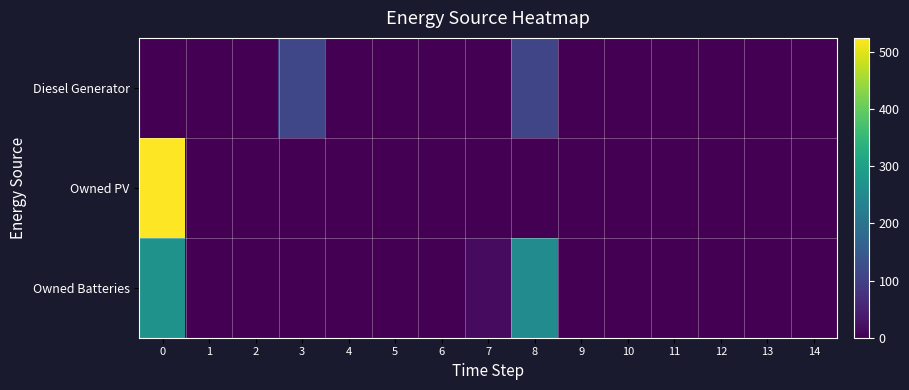

What is the greatest value displayed?

524